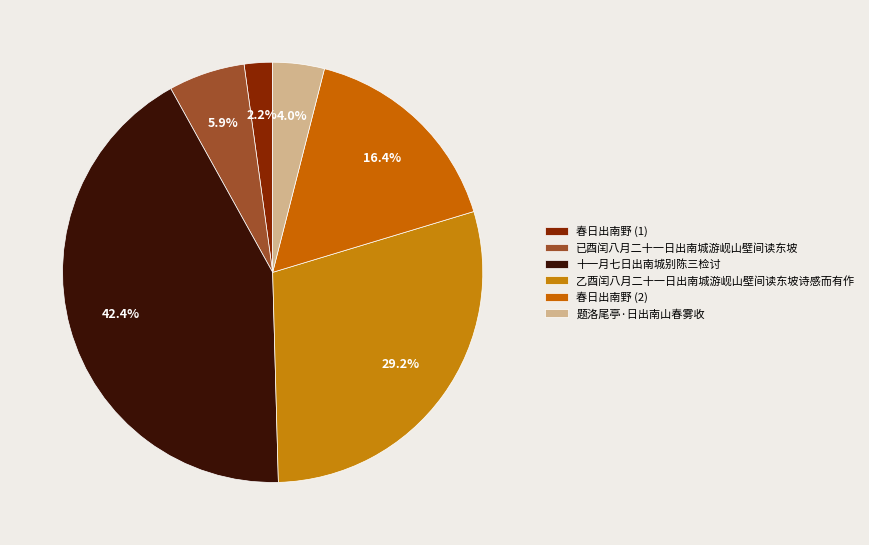

Is there any slice that represents more than half of the pie?

No